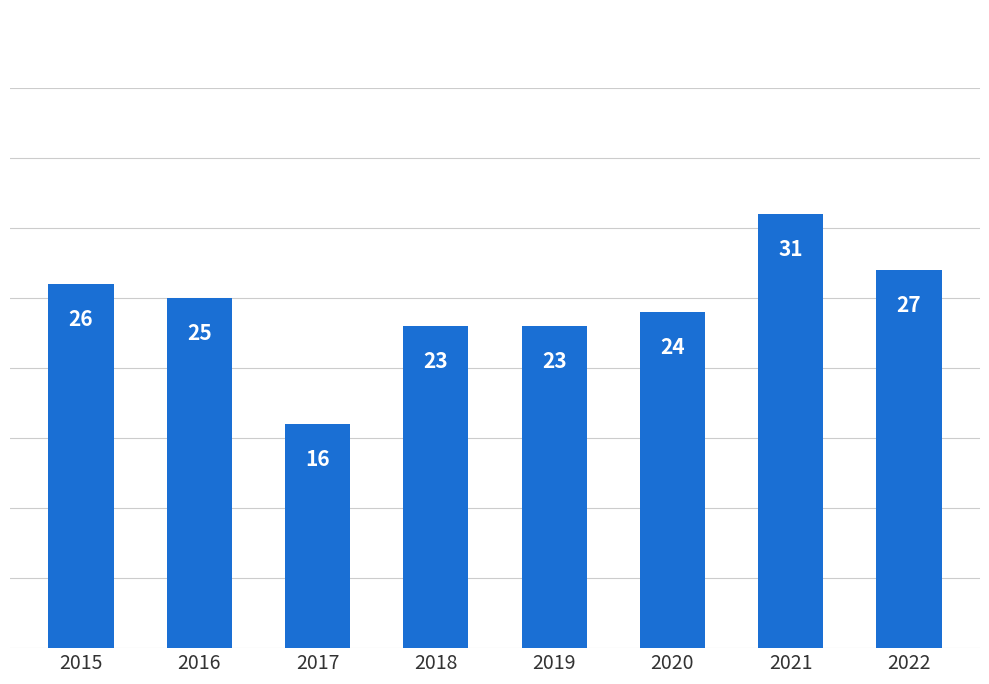

What value does the data have at 2017?

16